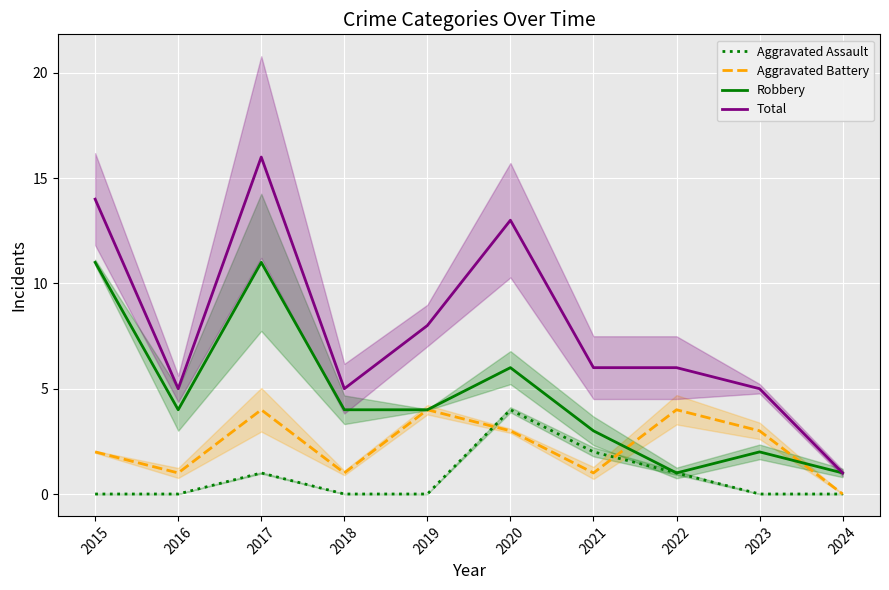

What is the spread (max minus min) of values at 2022?

5